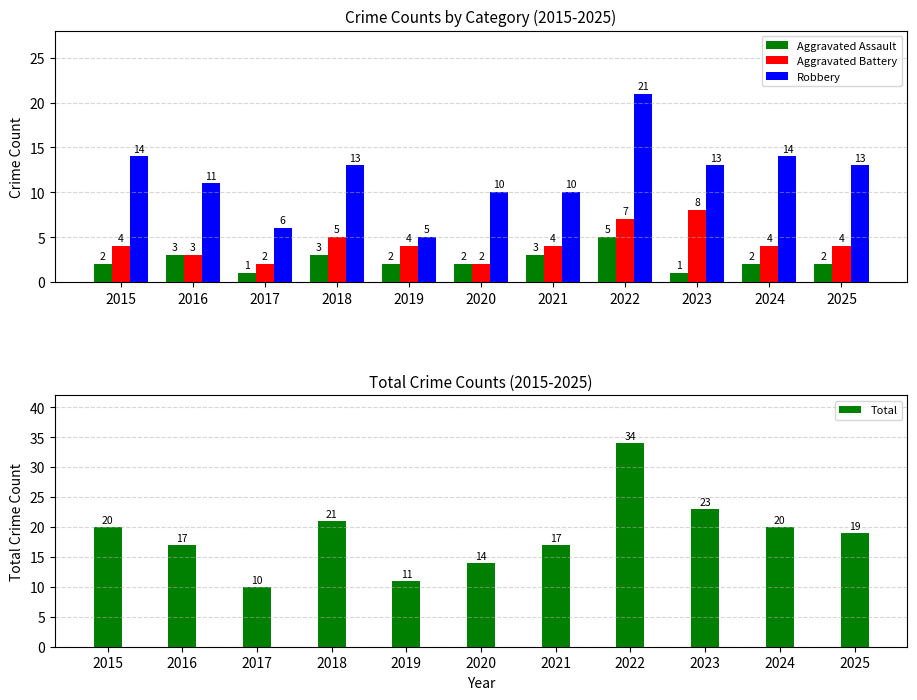

True or false: Robbery has a value of 10 at 2020.

True